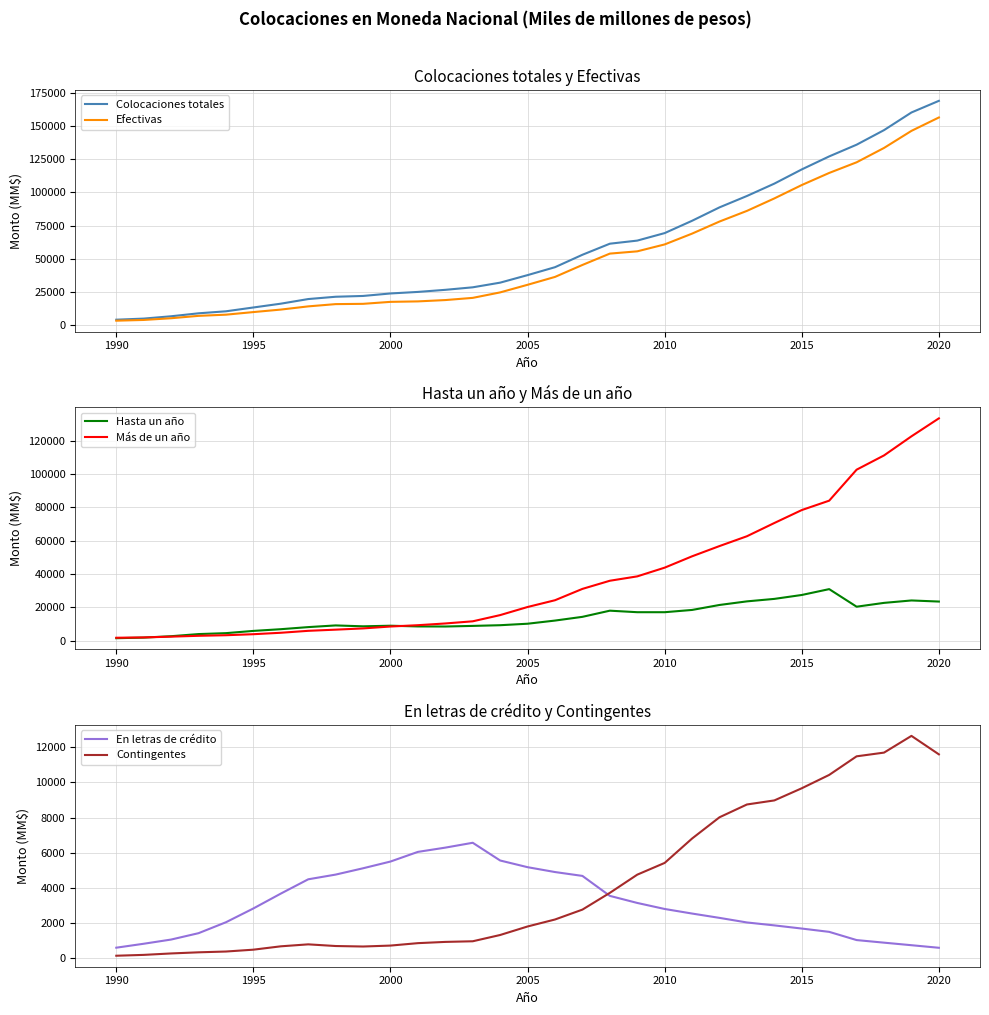

What is the highest value of the Efectivas series?

156712